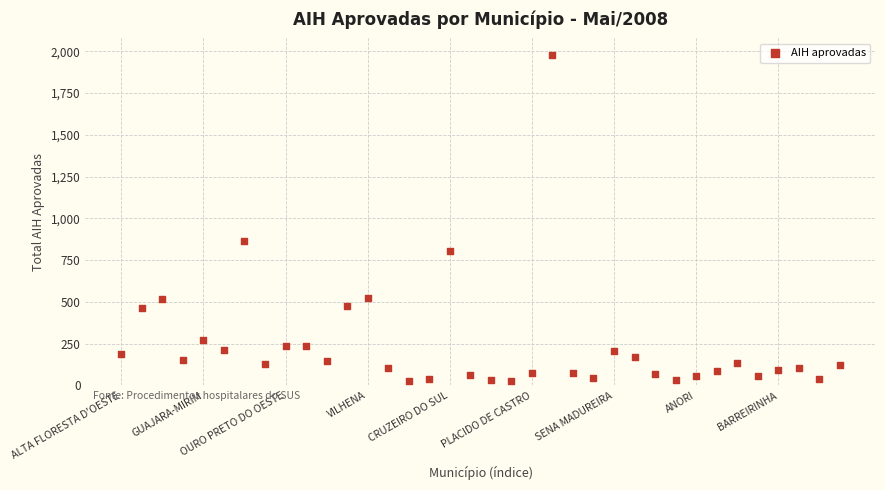

What Y value in the scatter plot is closest to 1003?

865